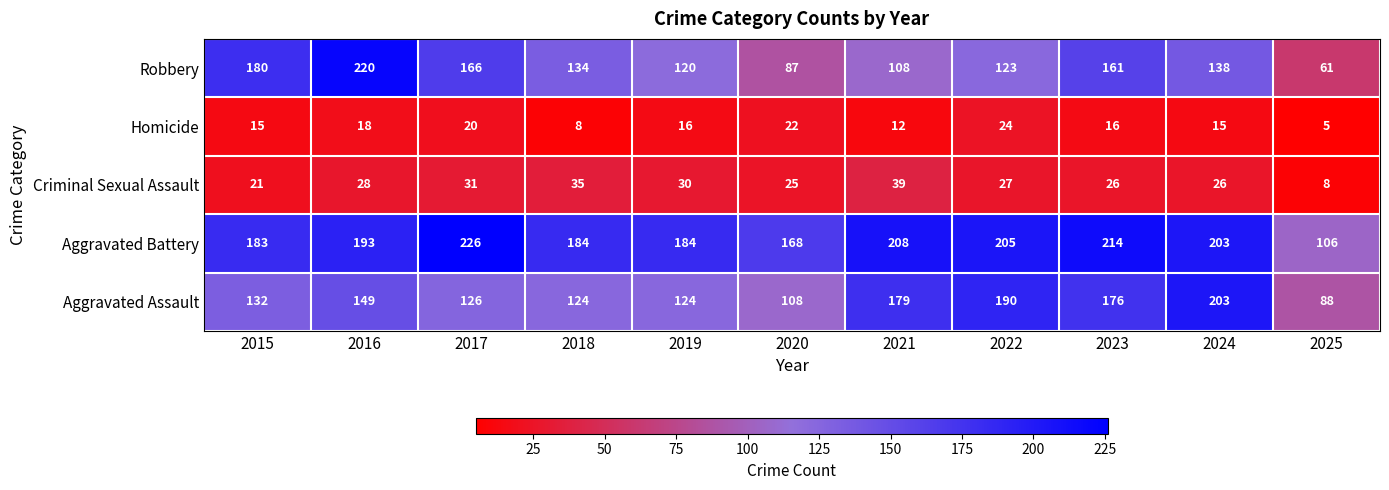

How many data points does each series have?

11